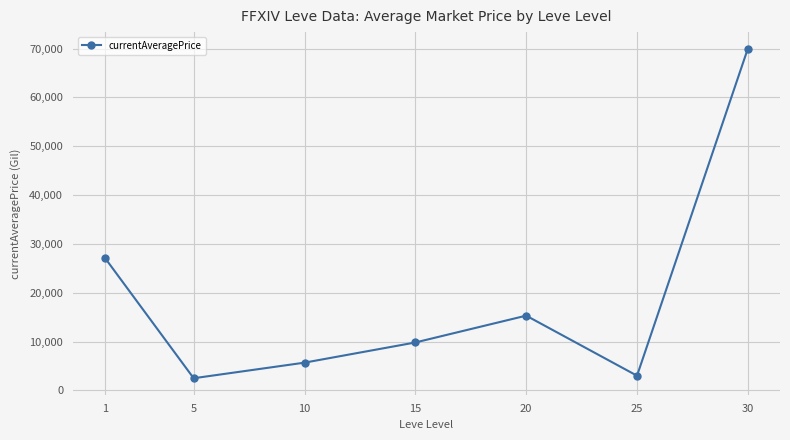

Approximately how many times larger is the value at 10 compared to 20?

0.4